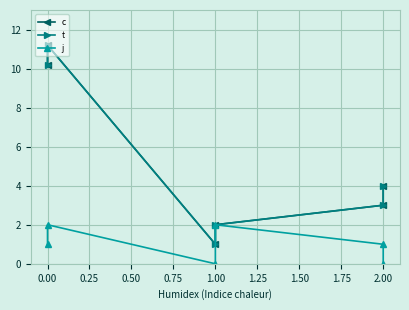

What are all the series names shown in the legend?

c, t, j